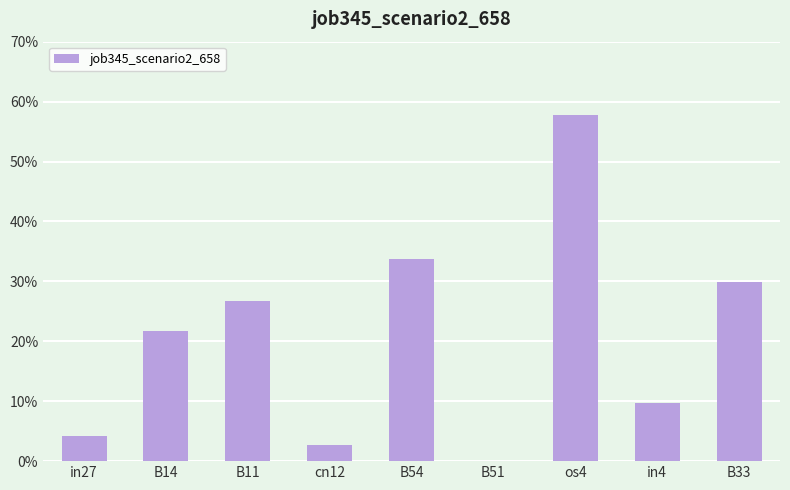

How many bars are there in total?

9